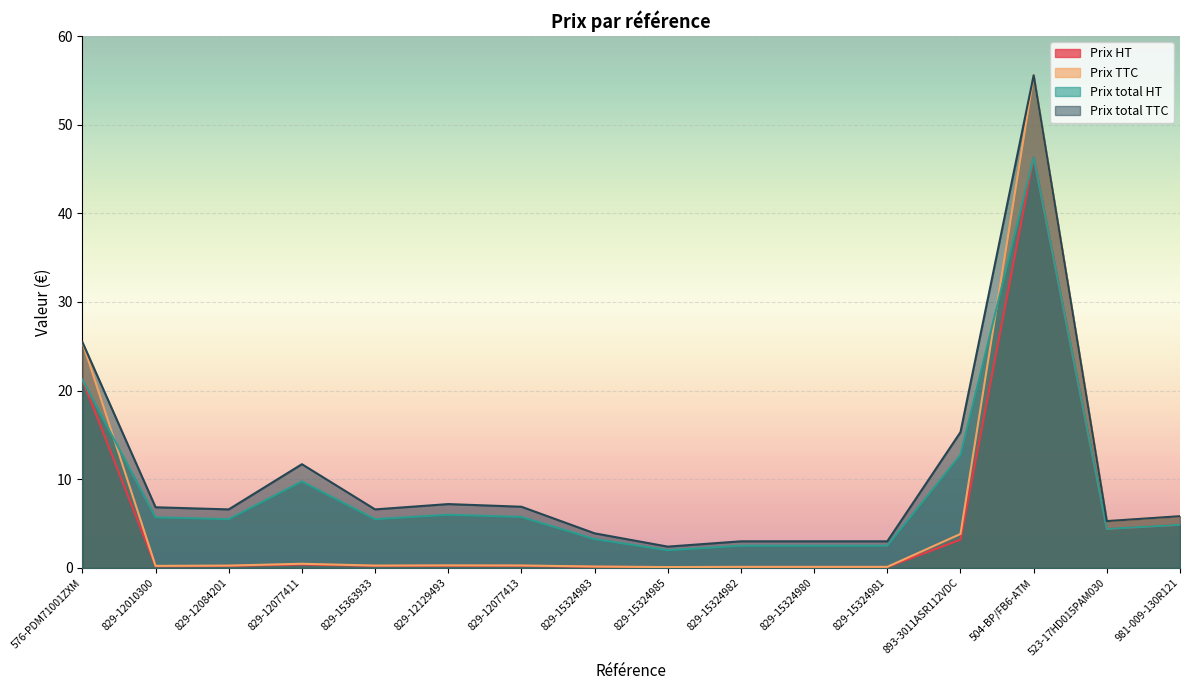

How many data points in Prix total HT are above 5?

9